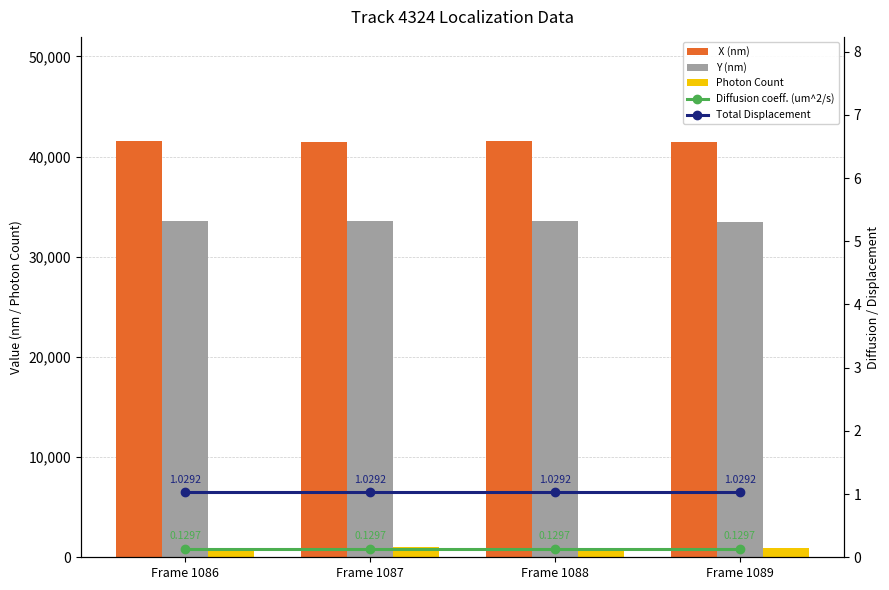

What are all the series names shown in the legend?

 X (nm), Y (nm), Photon Count, Diffusion coeff. (um^2/s), Total Displacement